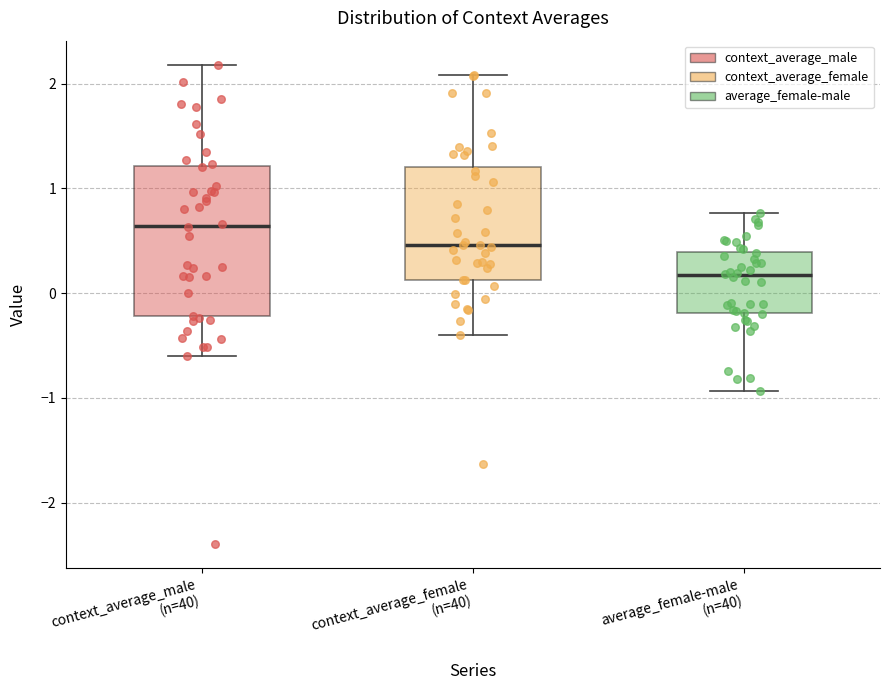

Reading left to right, transcribe this box plot: for each box, give where its median line is, the range the box spans, and where its two whiskers end, as read against the y-axis. The values are not printed on the chart, so give them approximately, as read against the axis.

context_average_male (n=40): median 0.6, box -0.2 to 1.2, whiskers -0.6 to 2.2
context_average_female (n=40): median 0.5, box 0.1 to 1.2, whiskers -0.4 to 2.1
average_female-male (n=40): median 0.2, box -0.2 to 0.4, whiskers -0.9 to 0.8